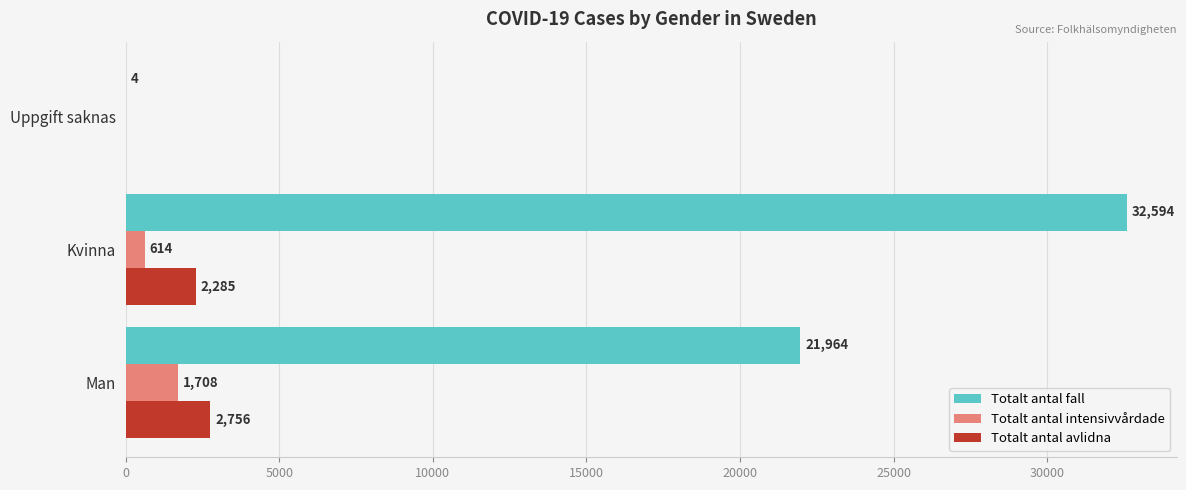

Which series has the largest total across all categories?

Totalt antal fall